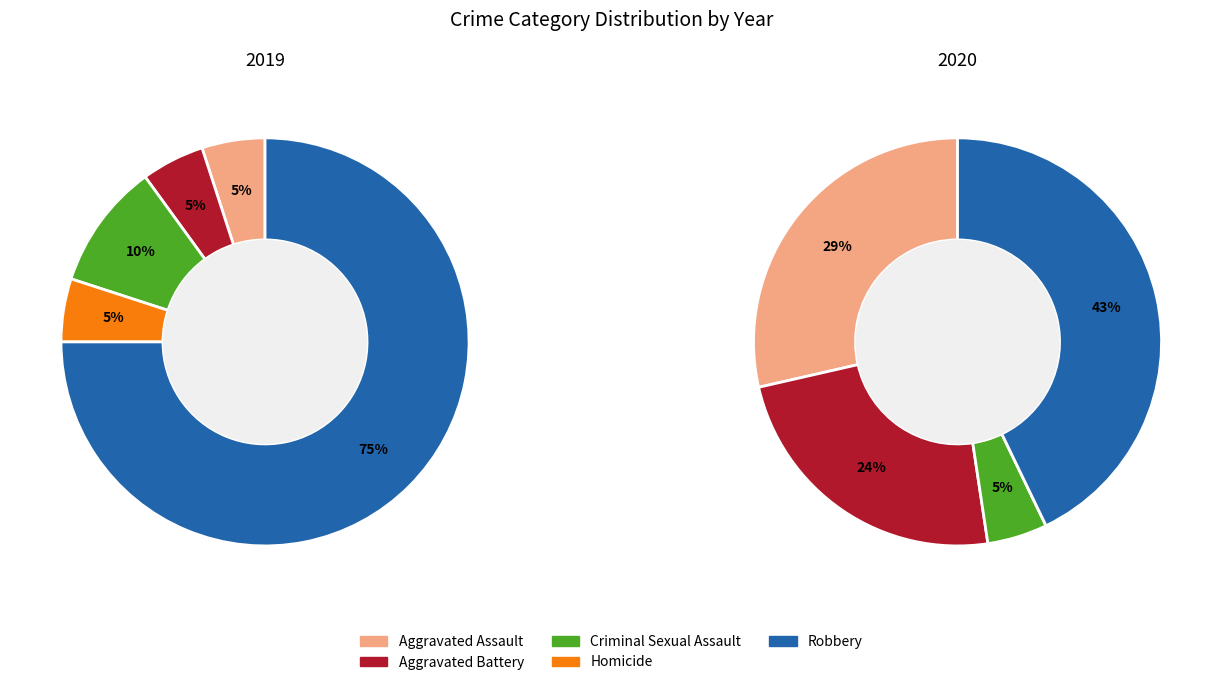

Is there a majority slice in this chart?

Yes